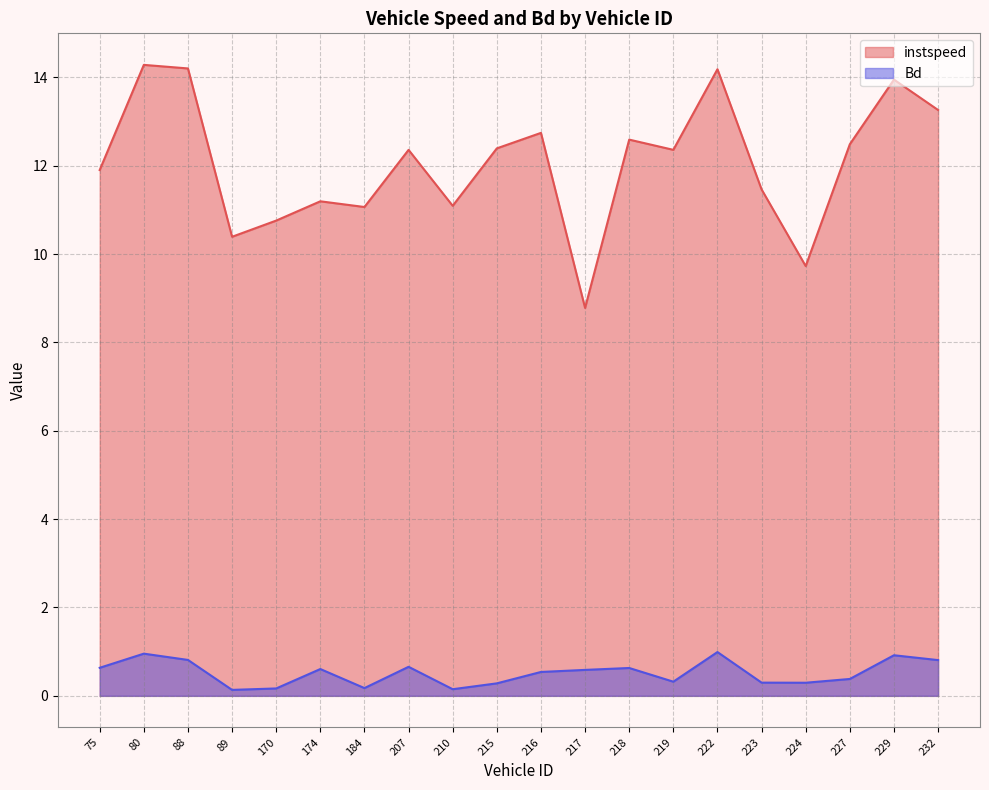

Which label corresponds to the largest value in the chart?

80.0